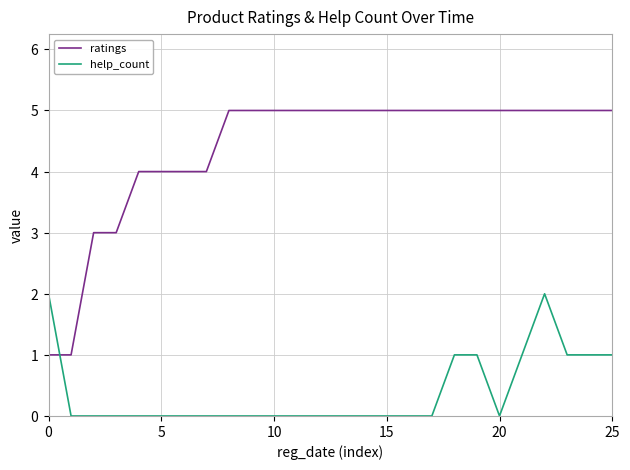

What are all the series names shown in the legend?

ratings, help_count